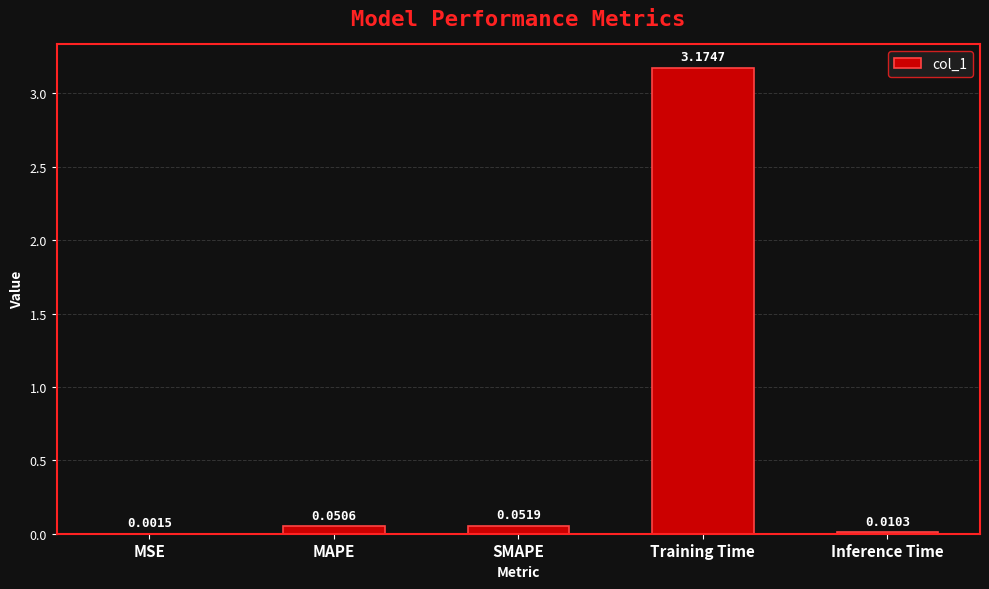

What is the change in value from SMAPE to Training Time?

+3.1